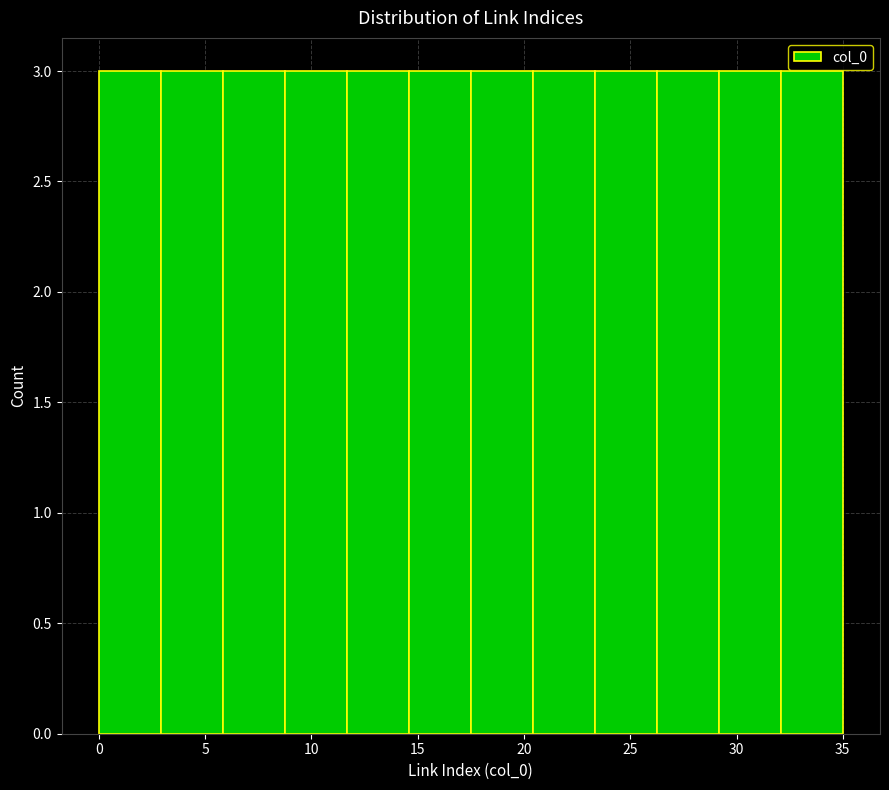

What is the height of the bar covering 14.5 to 17.5 on the x-axis? Neither the bar edges nor the heights are printed on the chart, so give them approximately, as read against the axes.

3